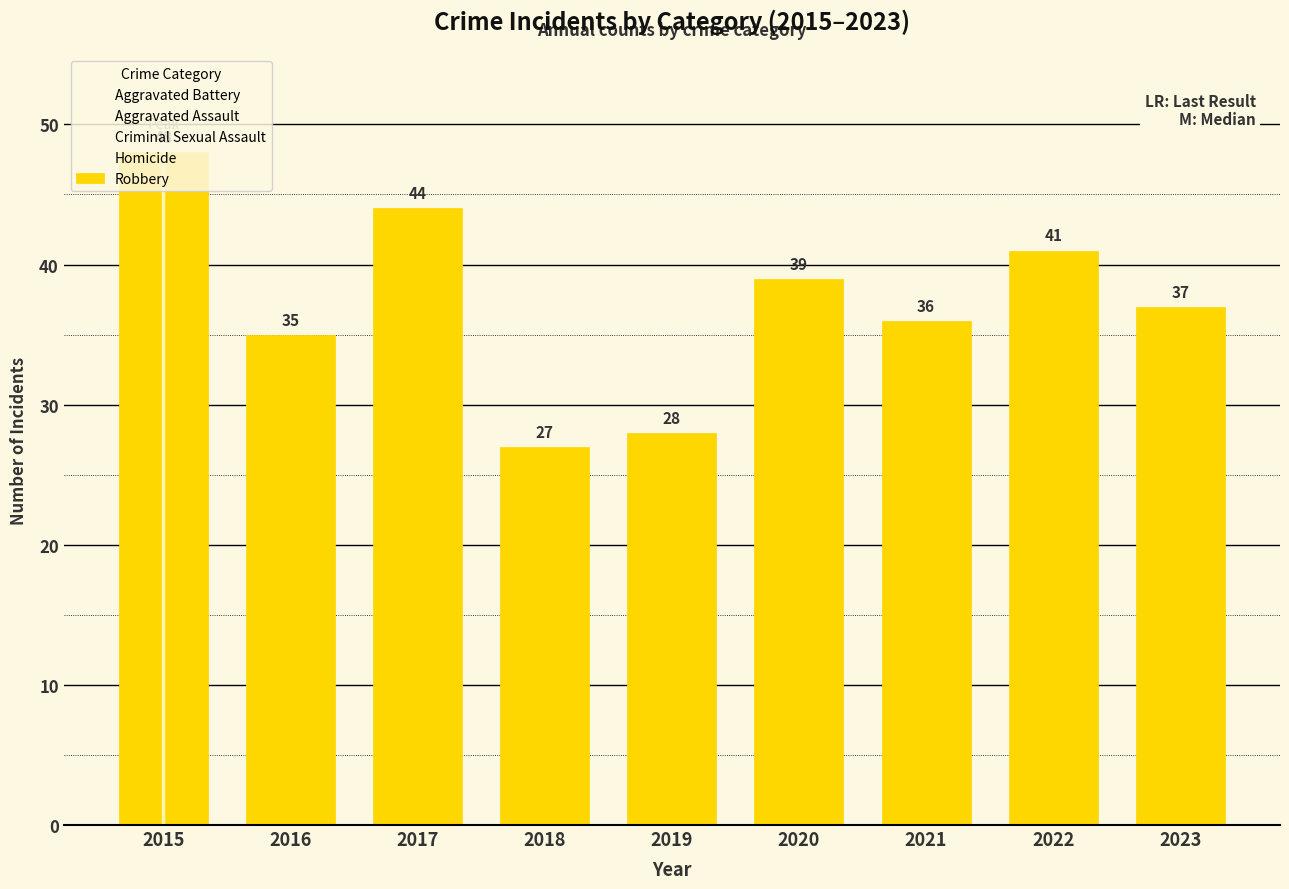

The Aggravated Battery series shows 44 at 2020. True or false?

True